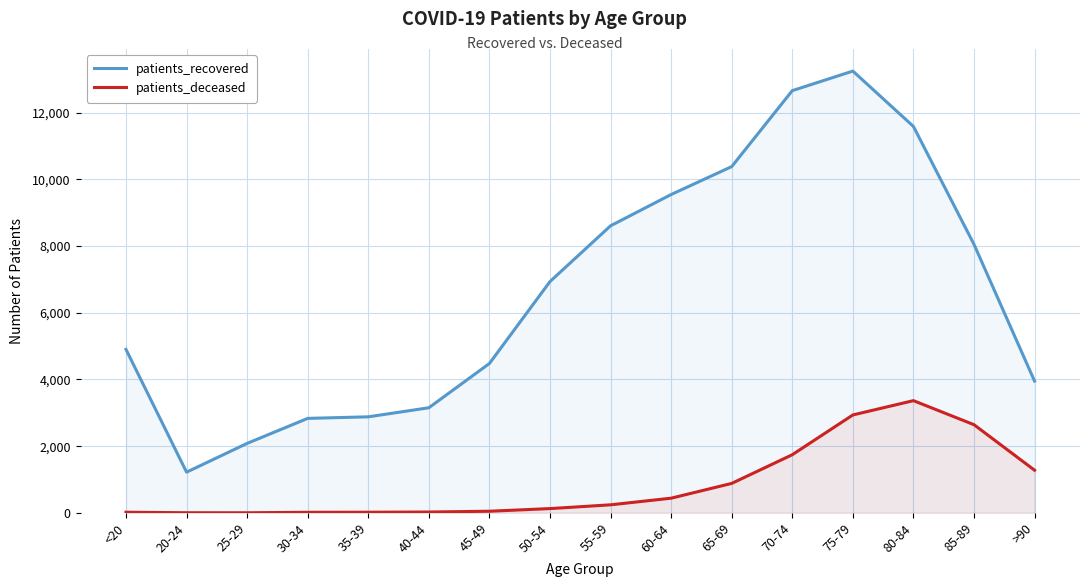

What is the sum of the patients_deceased values at 20-24 and >90?

1282